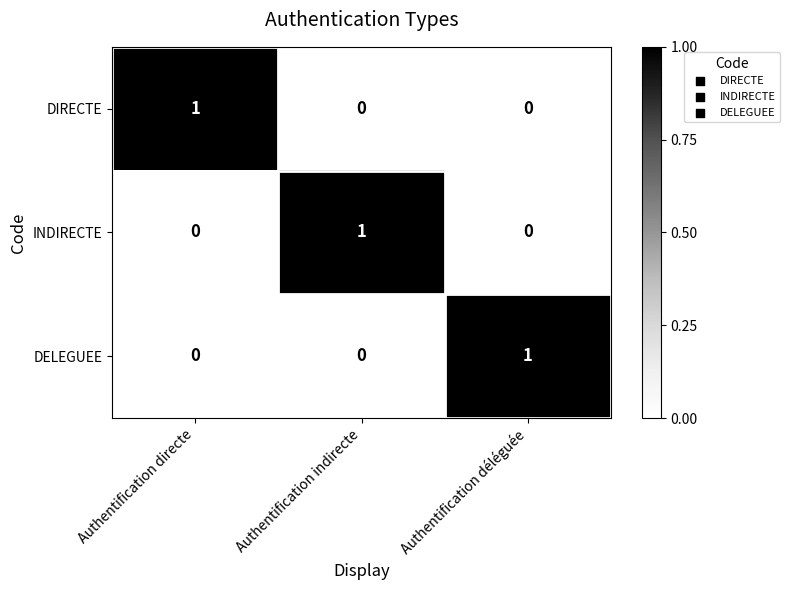

The value of DELEGUEE at Authentification déléguée is 1. True or false?

True